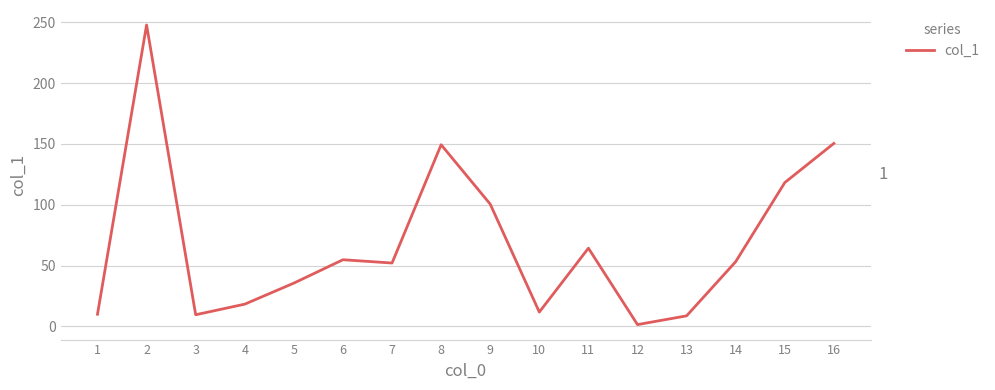

What is the maximum value shown in the chart?

247.7